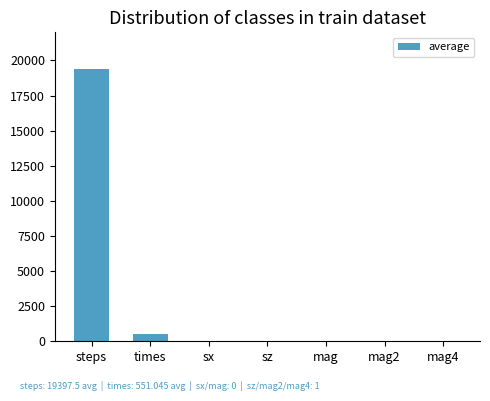

Where is the data nearest to the value 9698?

times